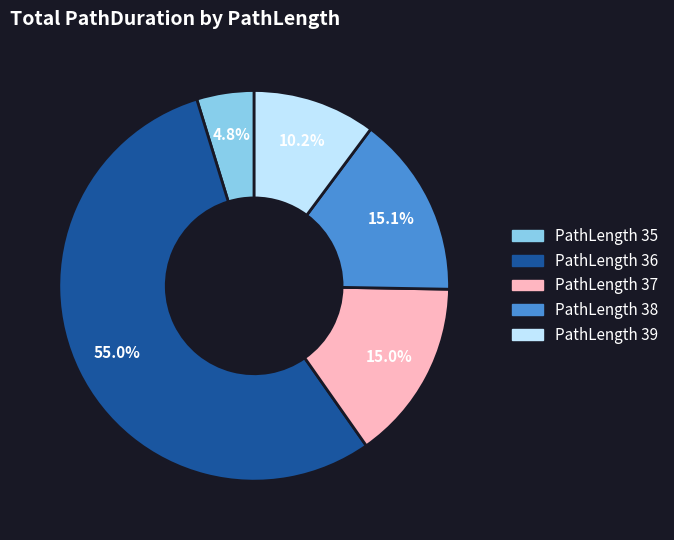

Does any single category account for the majority?

Yes